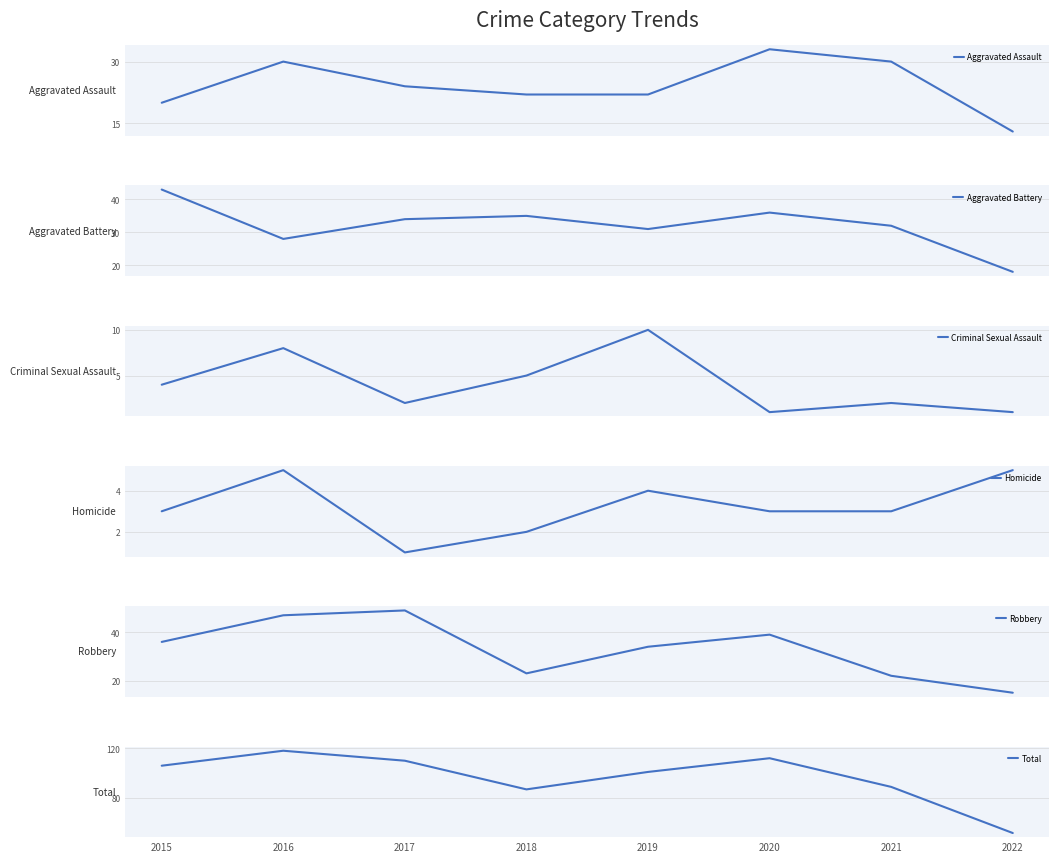

Where does the Aggravated Battery series first go above 34?

2015